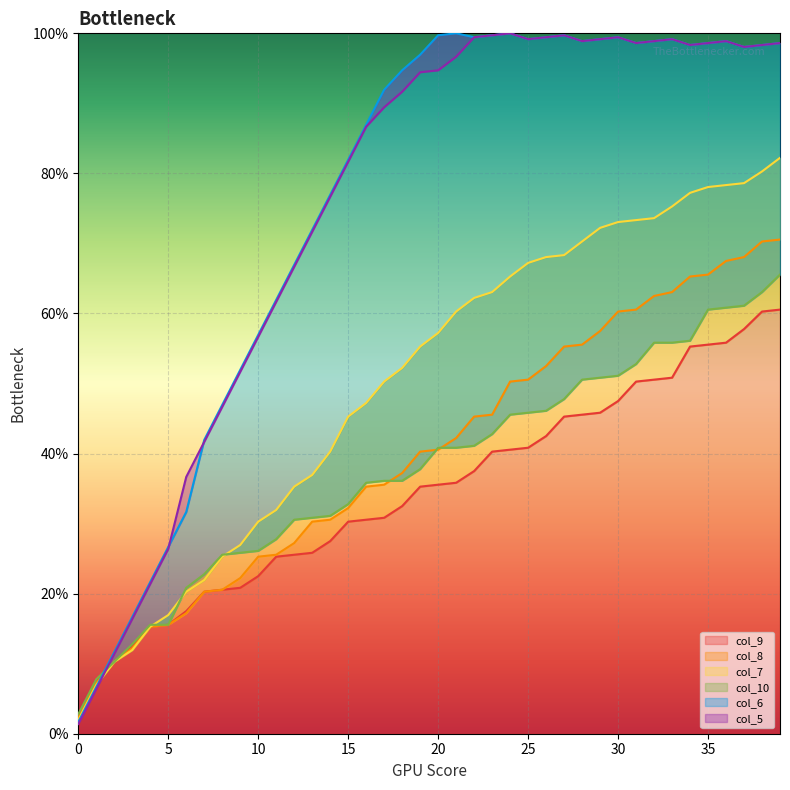

How many intersections are there between col_10 and col_7?

3